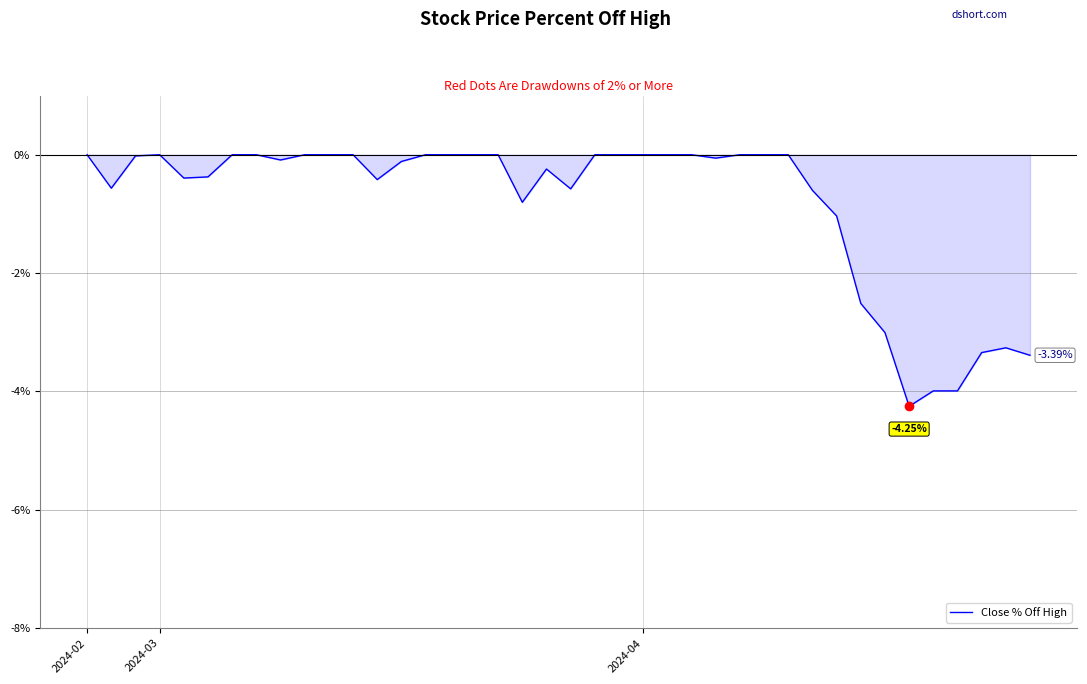

Reading left to right, what are all the values shown in this chart?

0.0	-0.6	-0.0	0.0	-0.4	-0.4	0.0	0.0	-0.1	0.0	0.0	0.0	-0.4	-0.1	0.0	0.0	0.0	0.0	-0.8	-0.2	-0.6	0.0	0.0	0.0	0.0	0.0	-0.1	0.0	0.0	0.0	-0.6	-1.0	-2.5	-3.0	-4.3	-4.0	-4.0	-3.3	-3.3	-3.4